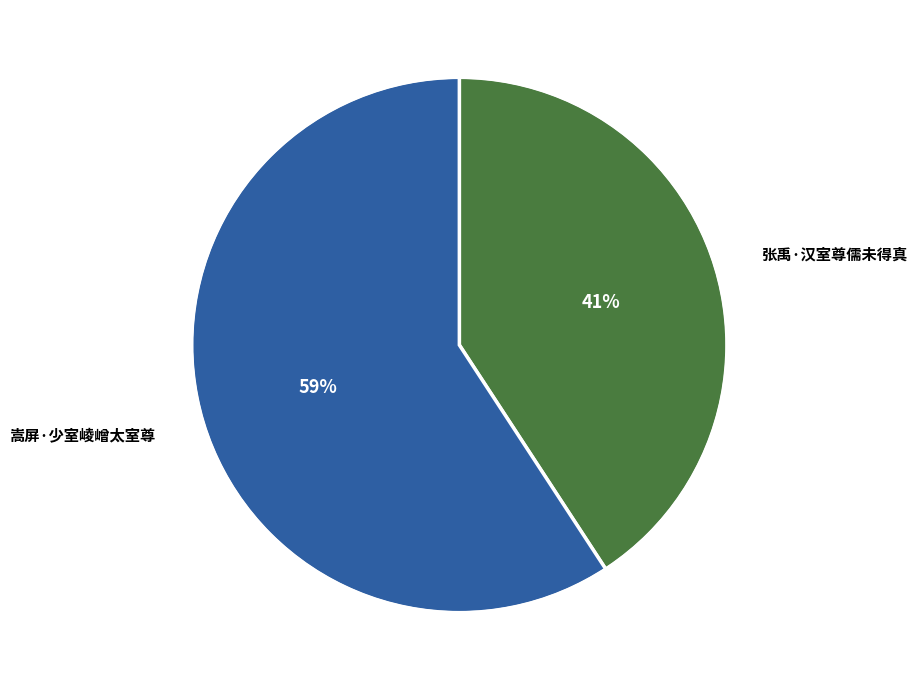

Is there any slice that represents more than half of the pie?

Yes